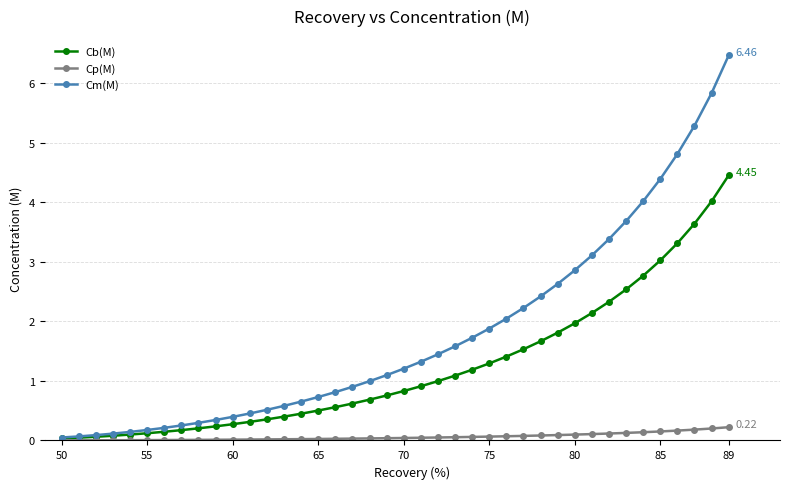

Which series has the widest spread of values?

Cm(M)